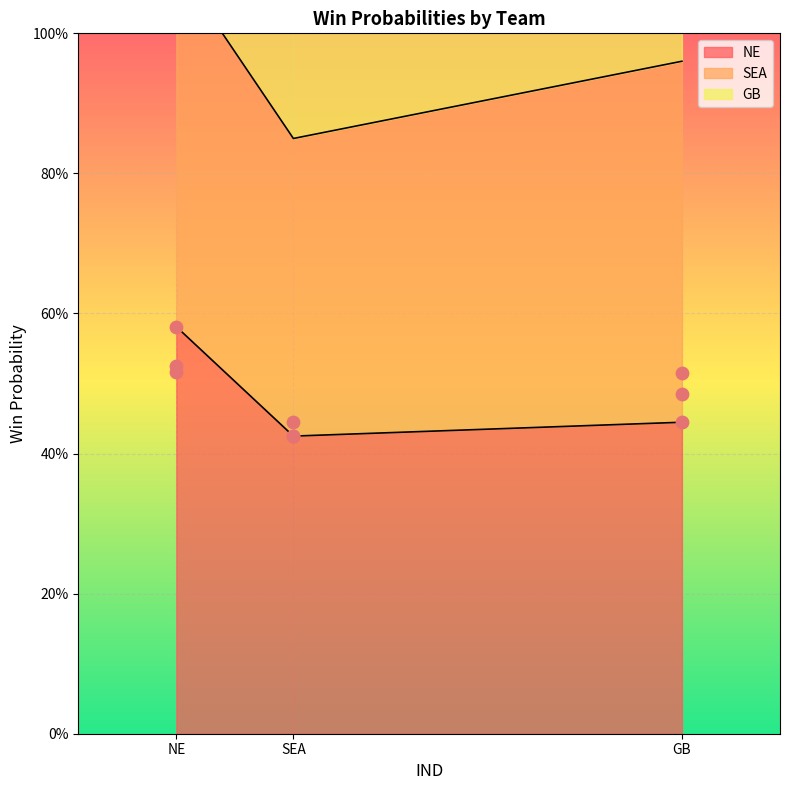

Is the value of NE at GB greater than the value of GB at SEA?

No